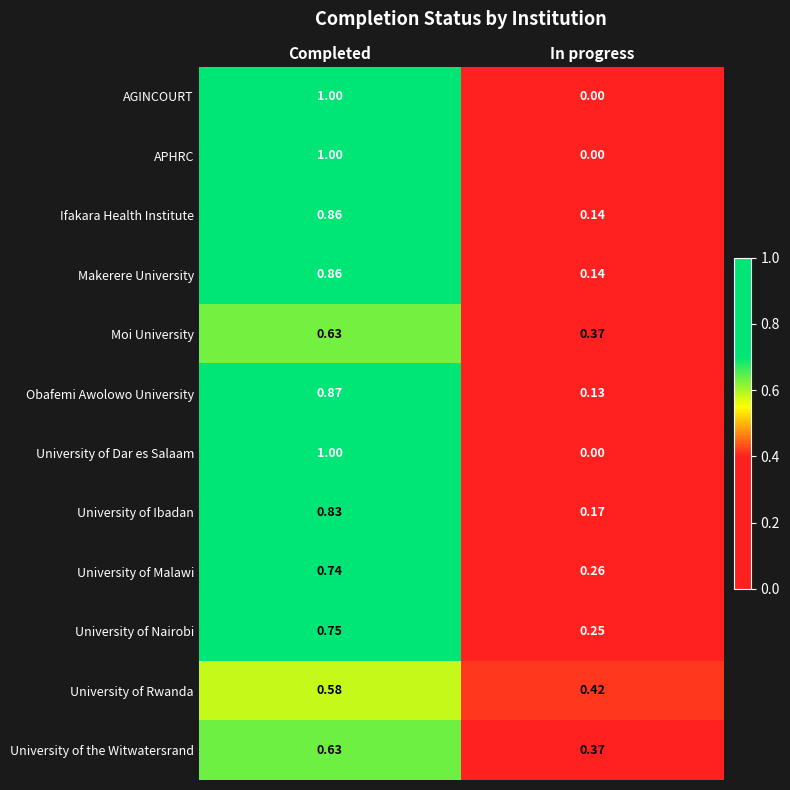

At which category is the sum across all series the highest?

Completed